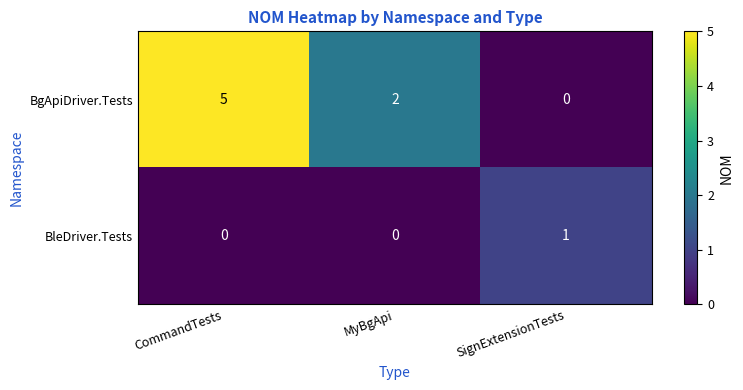

How many values in the BgApiDriver.Tests series are below 2?

1